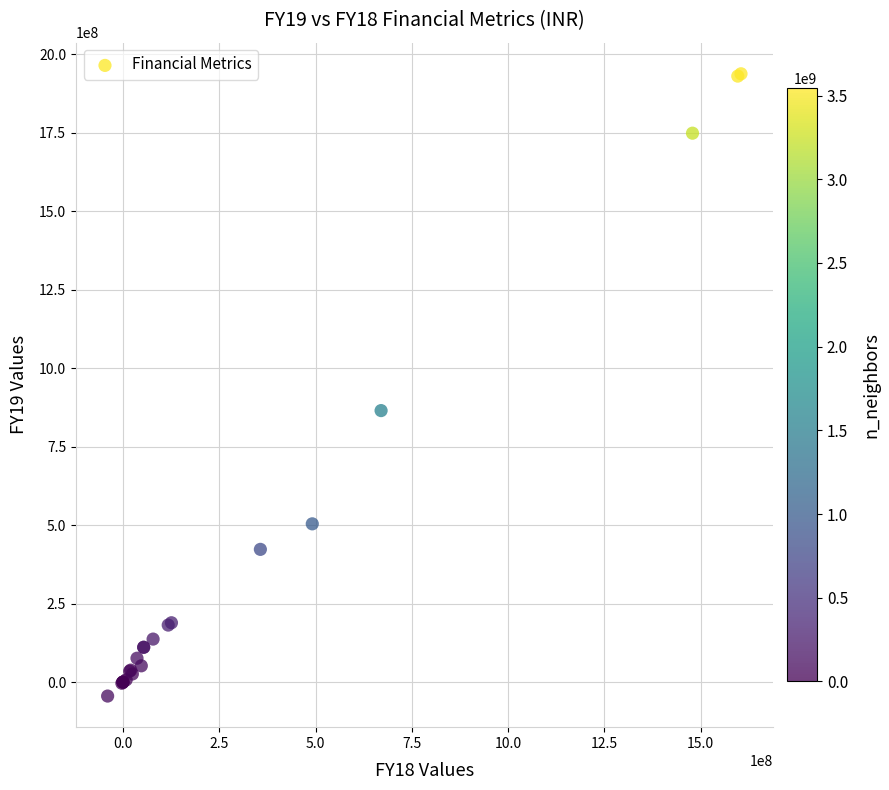

What Y value in the scatter plot is closest to 946999637?

865194066